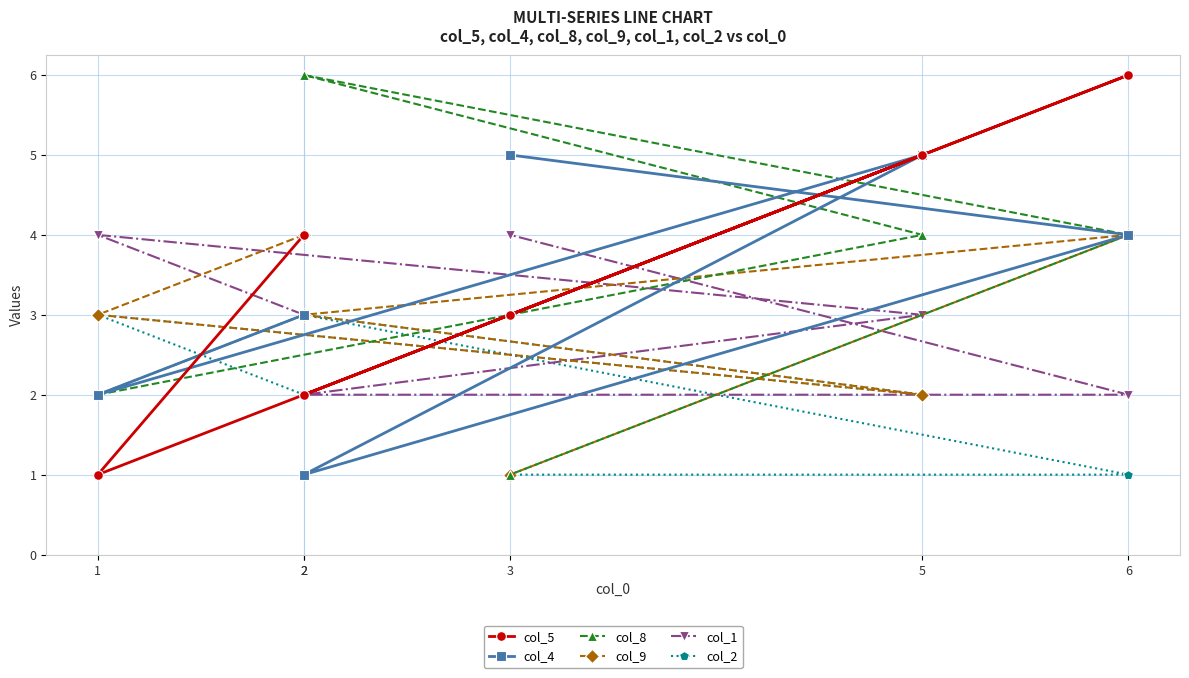

Does the chart have visible grid lines?

Yes